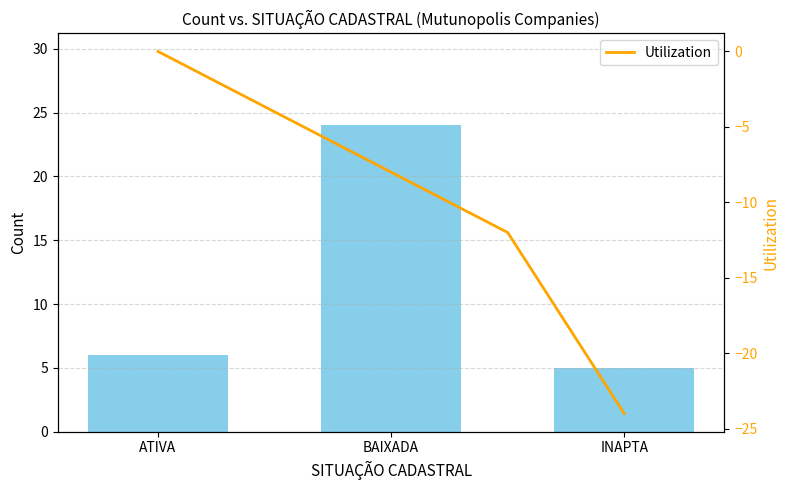

How many Utilization values are between -24 and 0?

3